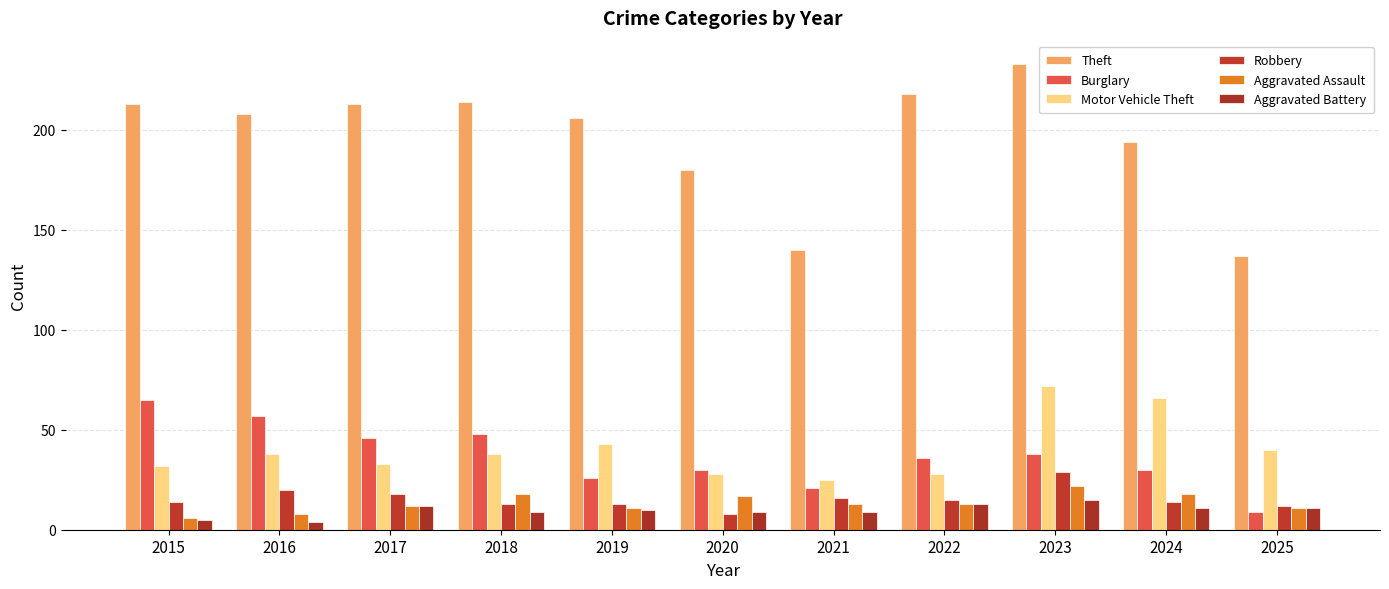

At how many categories does at least one series exceed 122?

11